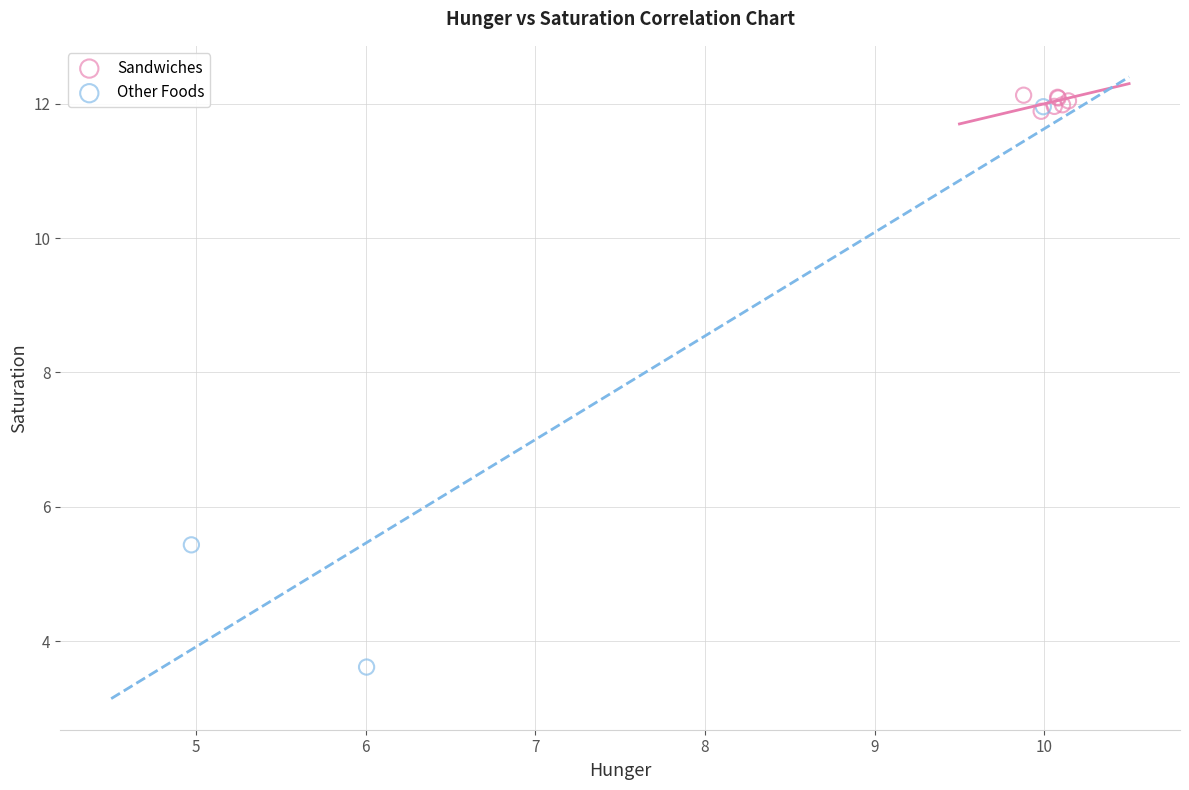

Which series has the largest Y range (max minus min)?

Other Foods